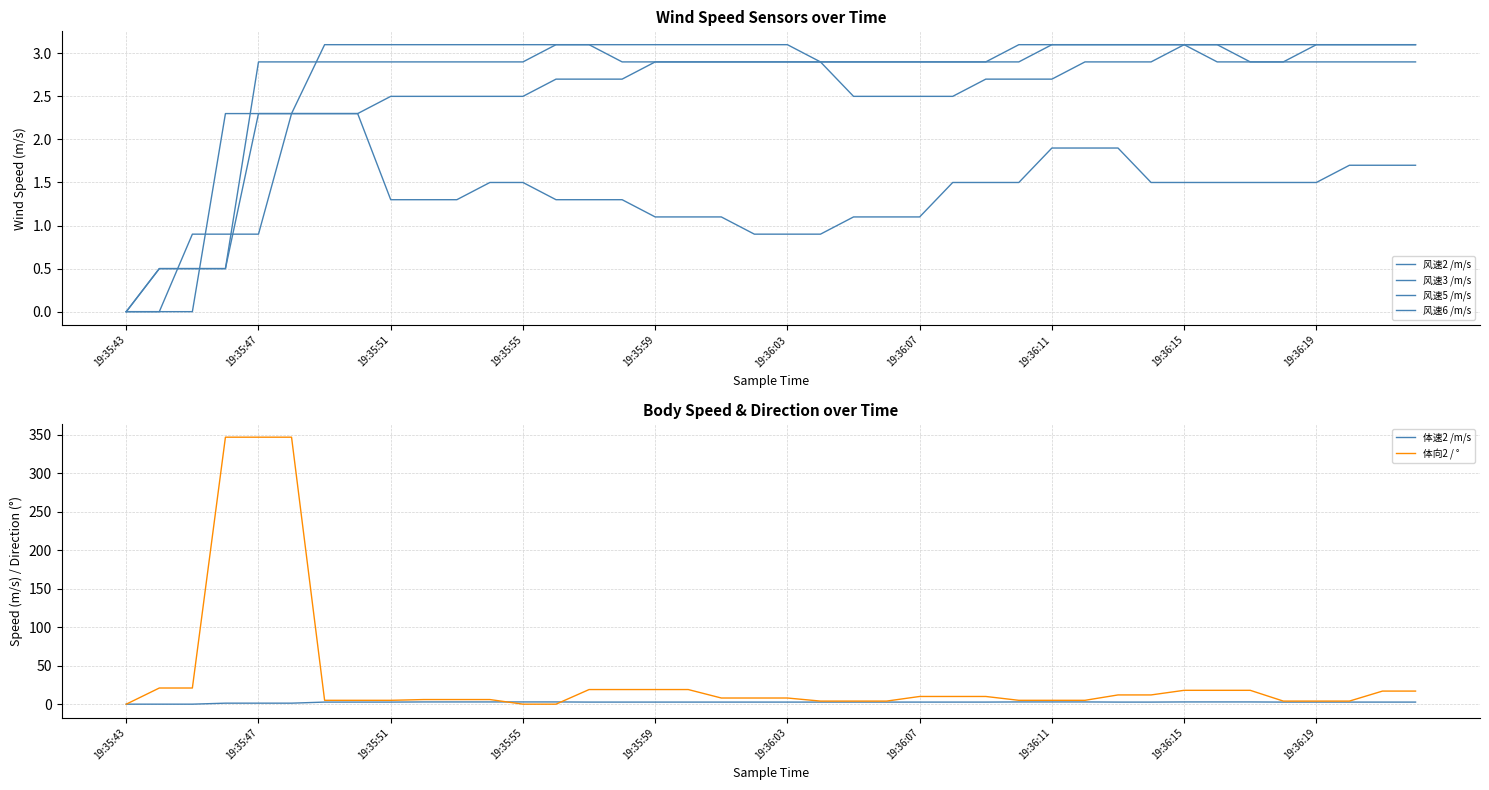

What is the difference between the second highest and minimum values in the 体向2 / ° series?

347.0